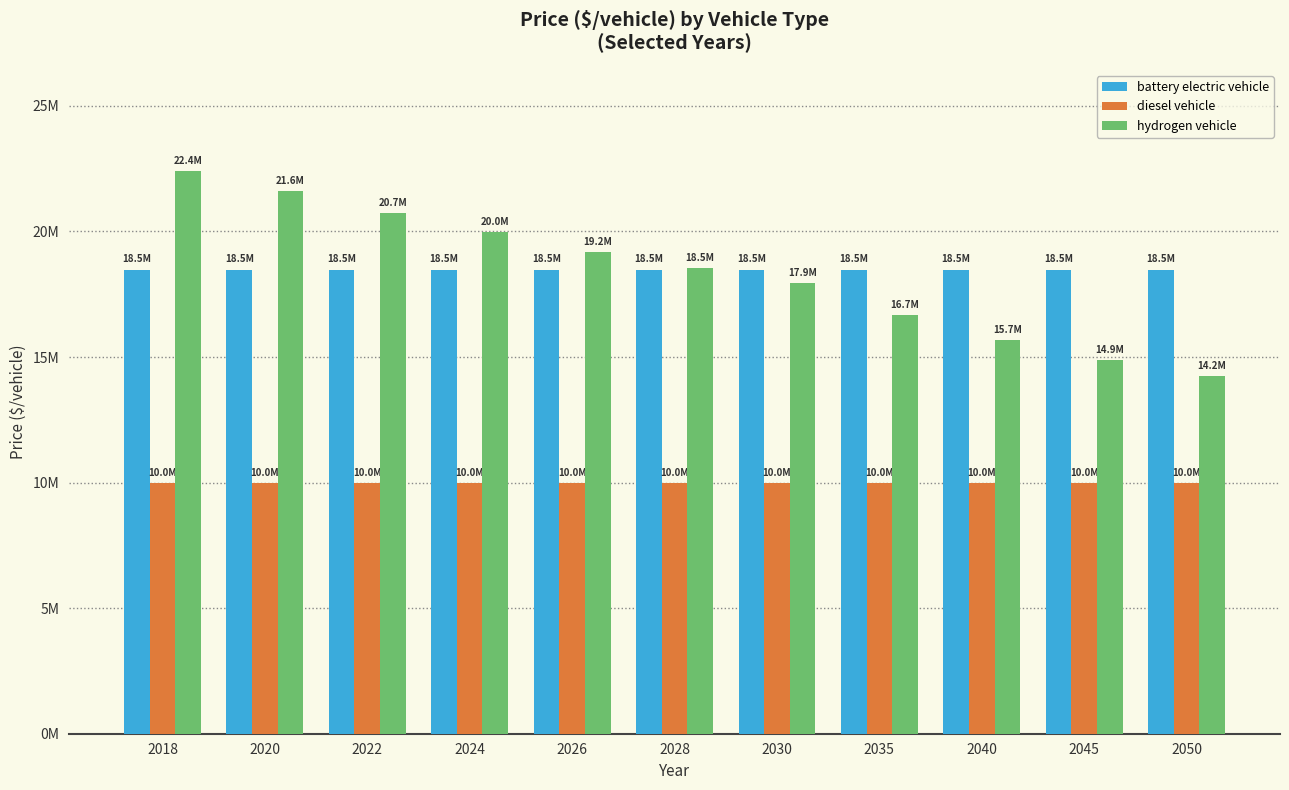

Does the chart contain stacked bars?

No